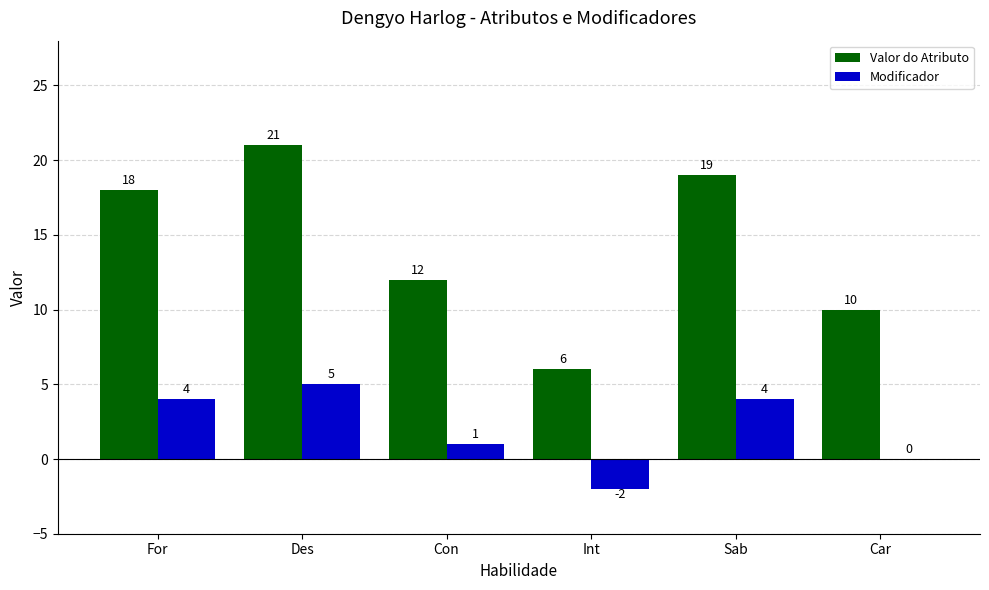

Where is Valor do Atributo nearest to the value 13?

Con